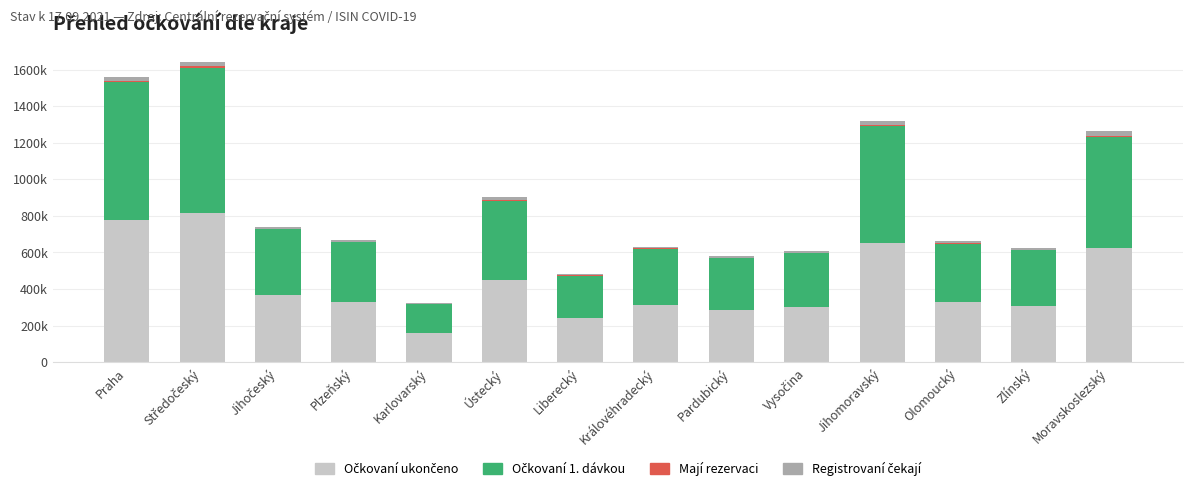

What is the average value of the Očkovaní 1. dávkou series?

414910